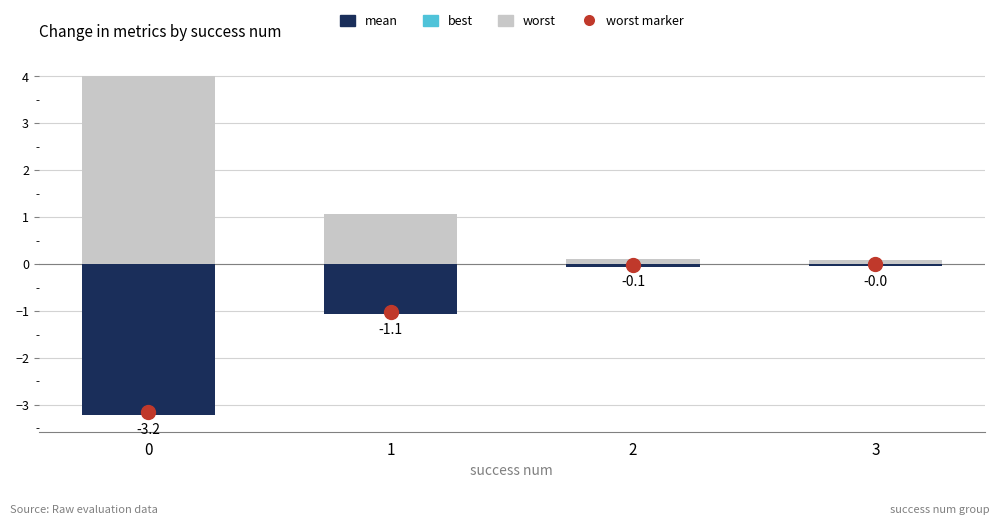

True or false: worst has a value of 0.1 at 3.

True